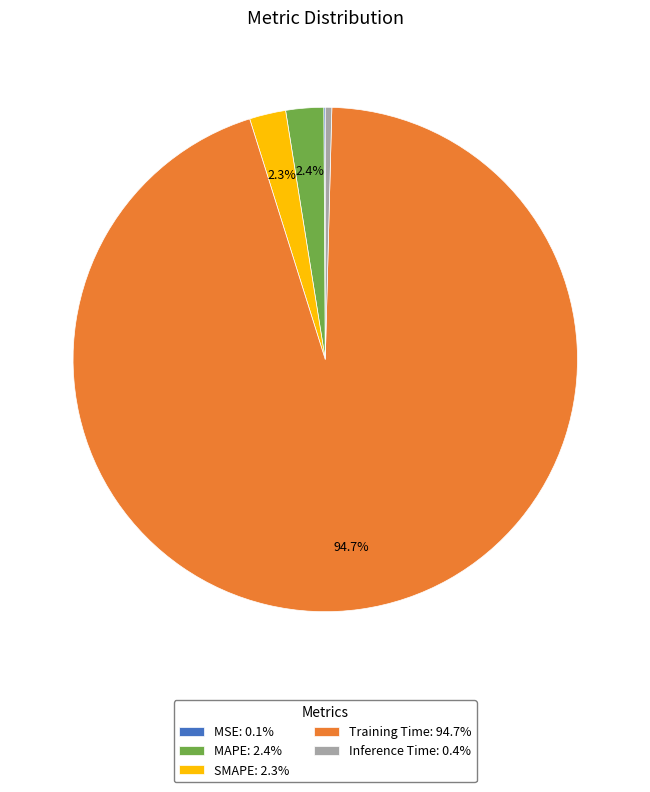

Which category has the biggest portion of the pie?

Training Time